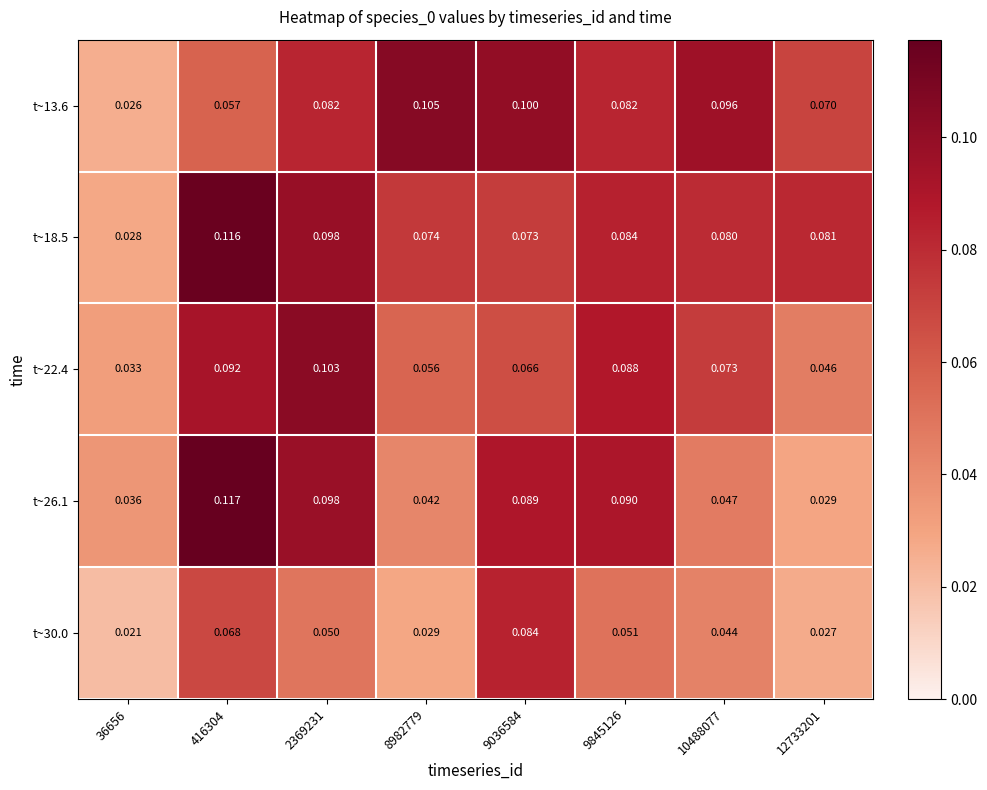

What is the total value across all series at 2369231?

0.4